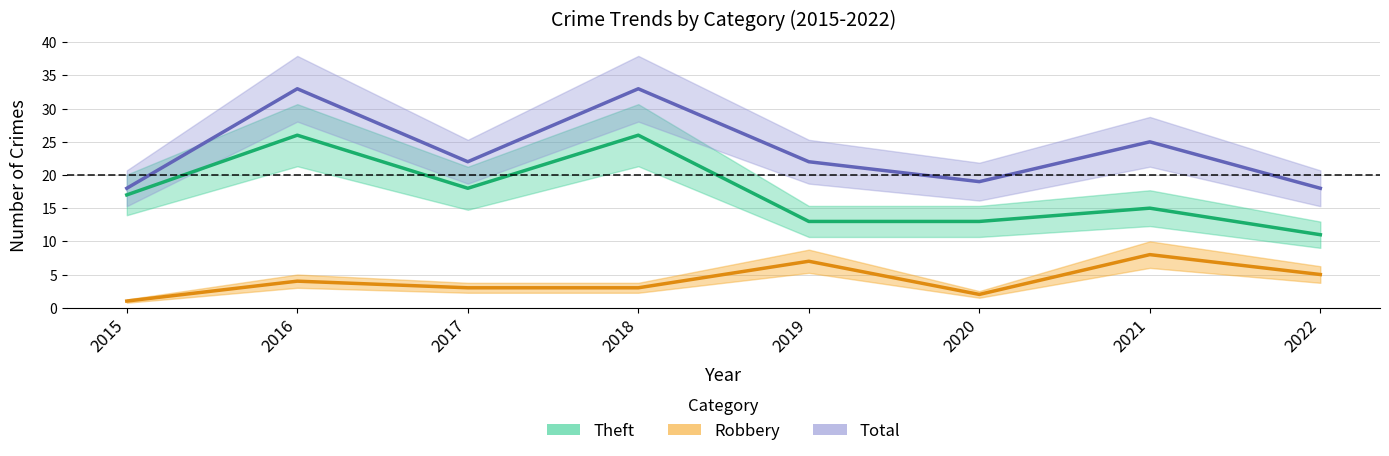

At how many categories does at least one series exceed 16?

8